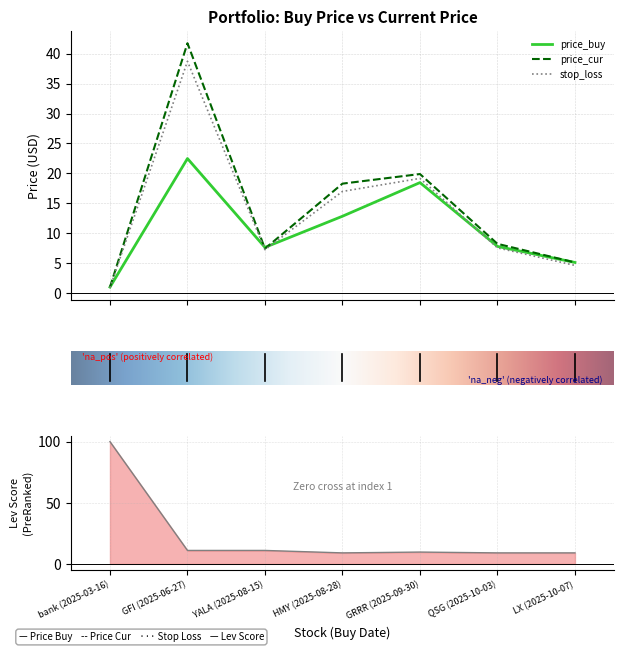

Is this an area chart (filled region under the line)?

No